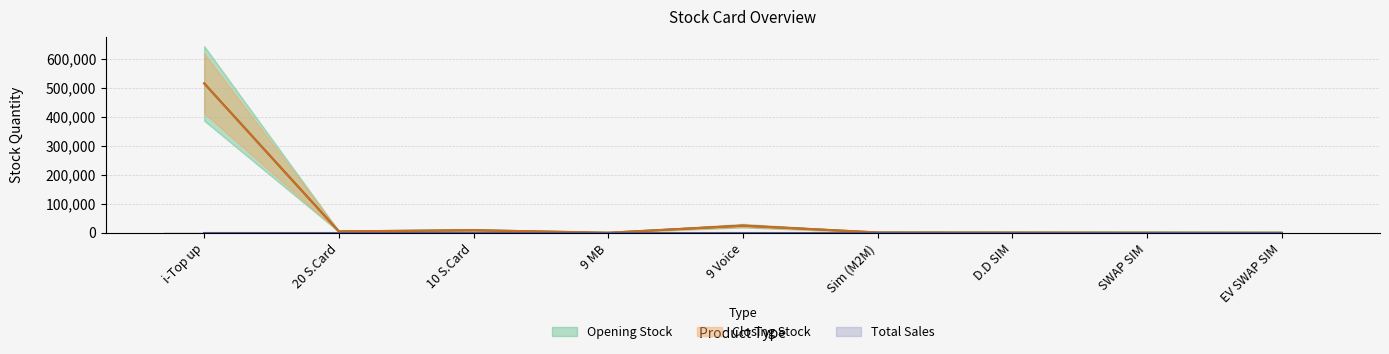

How many data points in Opening Stock are above 1028?

4